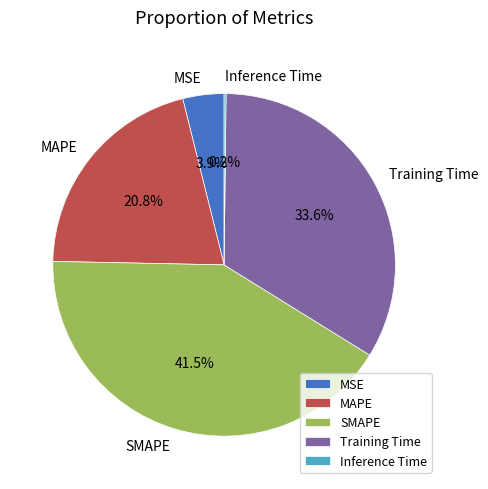

Which slice is the largest?

SMAPE